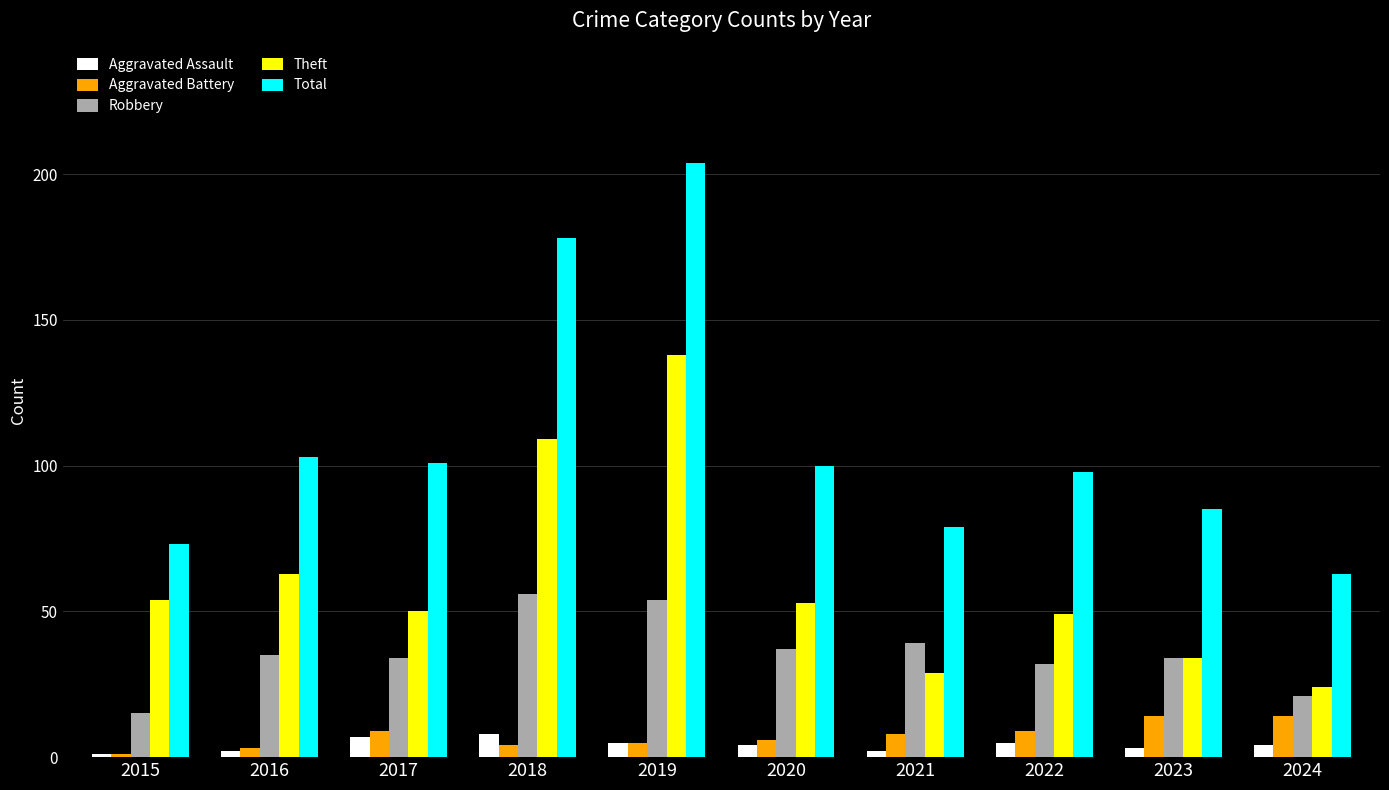

What is the sum of all Theft values?

603